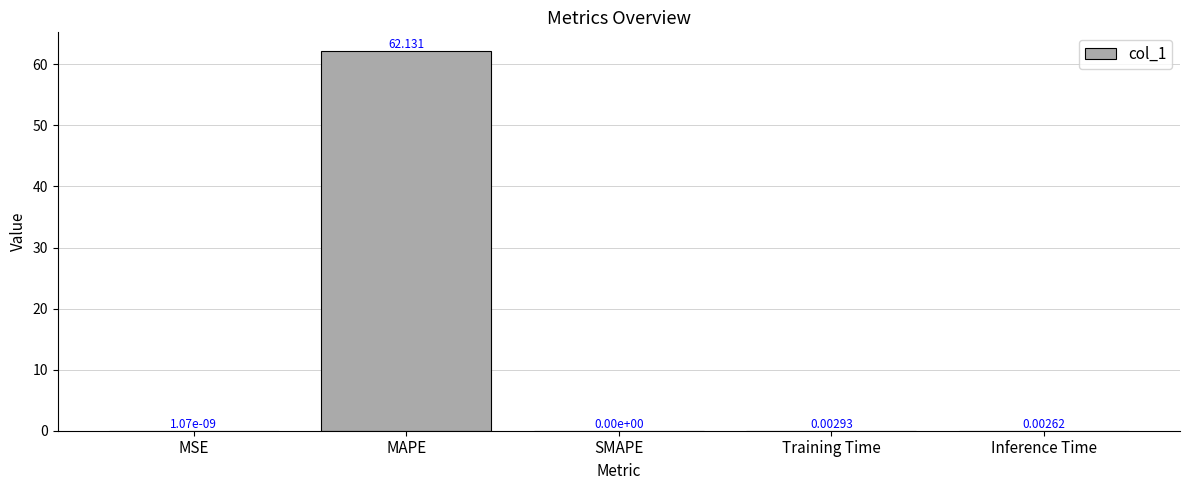

Which has a higher value, Training Time or MSE?

Training Time